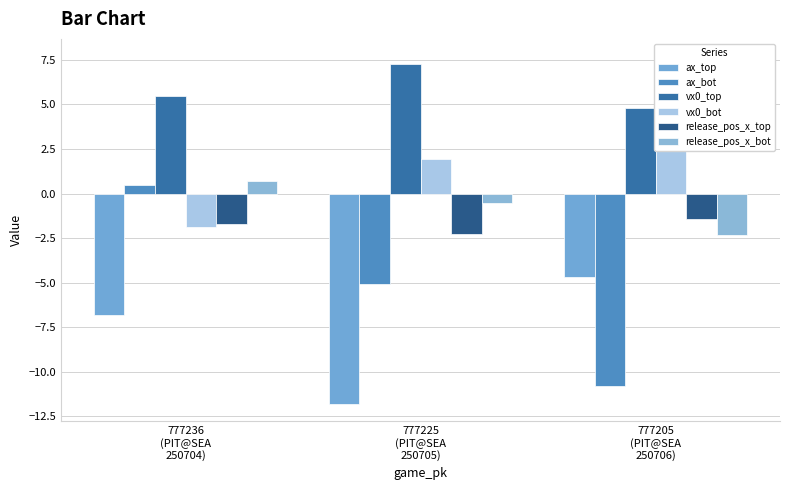

At 777225
(PIT@SEA
250705), list the series in order from smallest to largest.

ax_top, ax_bot, release_pos_x_top, release_pos_x_bot, vx0_bot, vx0_top